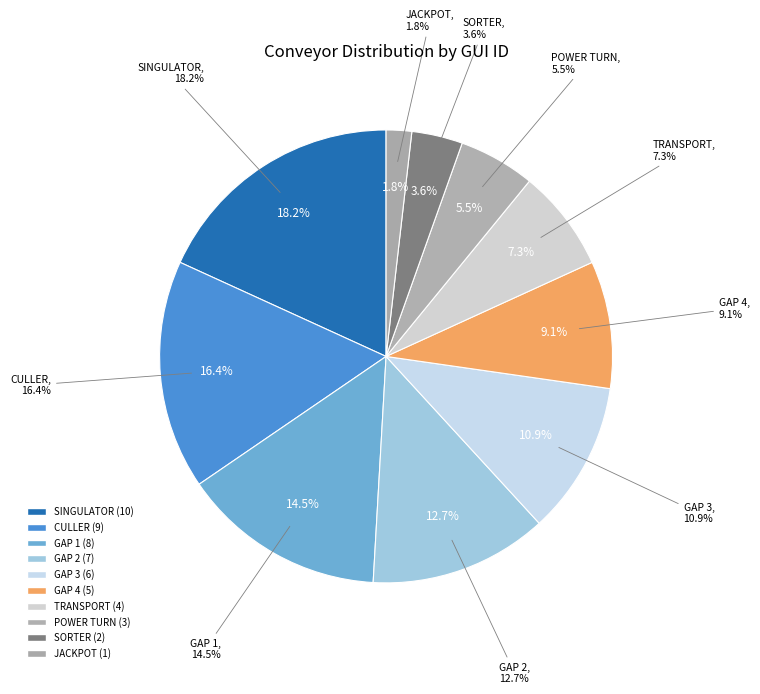

Rank the categories by value from highest to lowest.

SINGULATOR, CULLER, GAP 1, GAP 2, GAP 3, GAP 4, TRANSPORT, POWER TURN, SORTER, JACKPOT